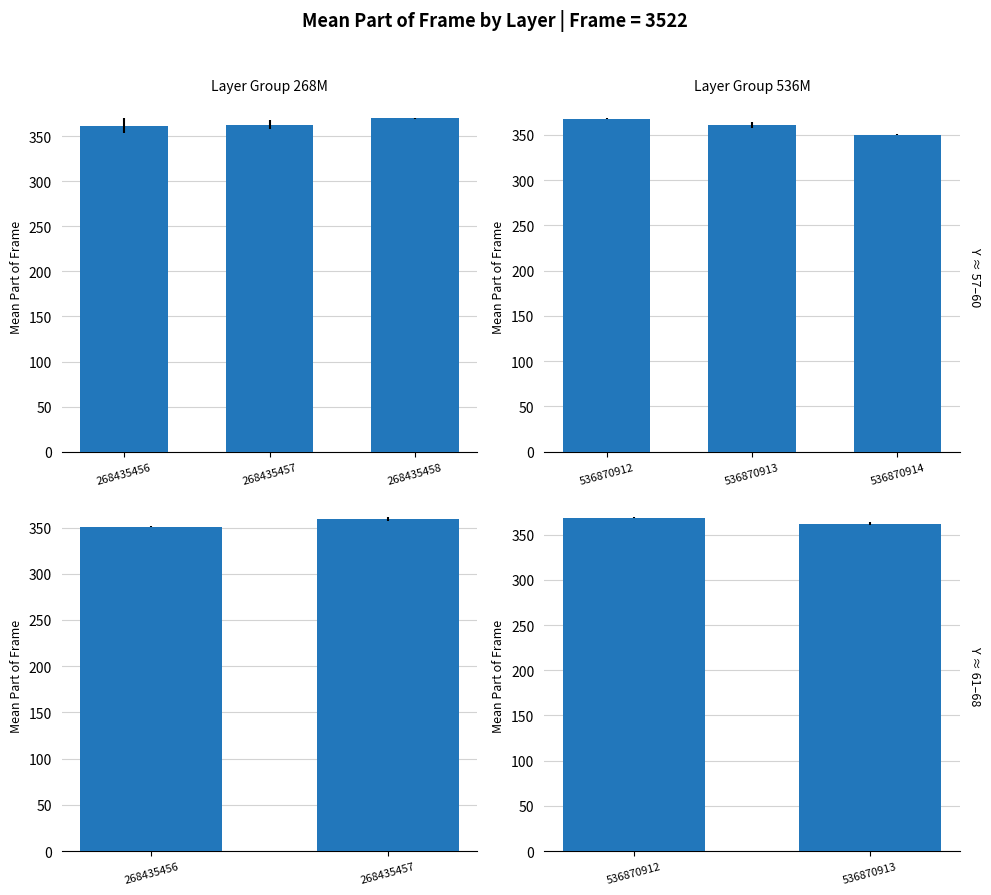

Approximately how many times larger is the value at 536870912 compared to 536870913?

1.0